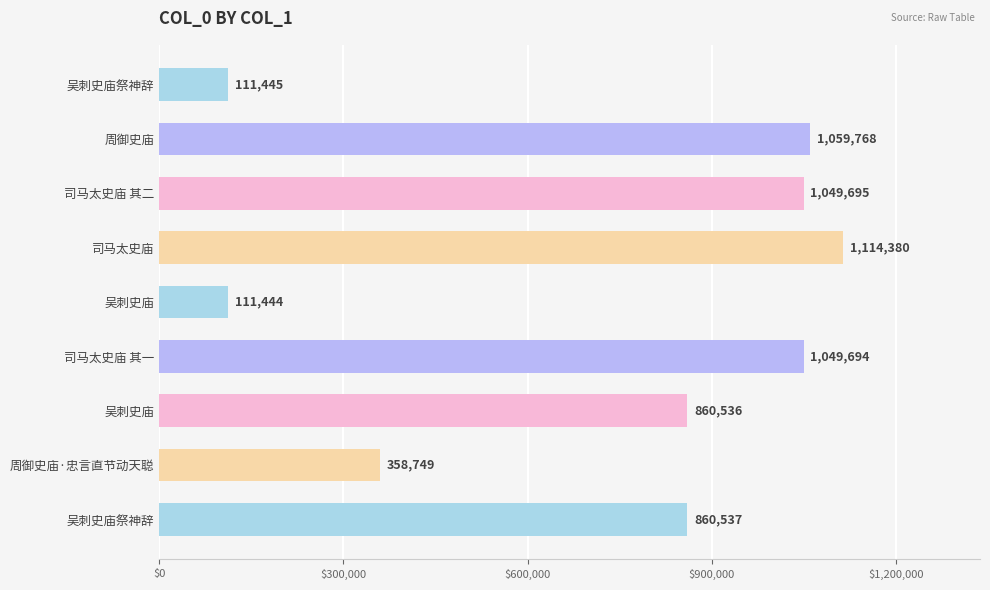

How many data points are less than 860537?

4